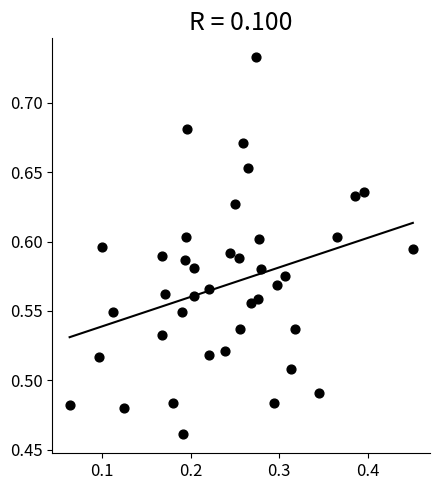

What is the range of Y values (max minus min)?

0.3